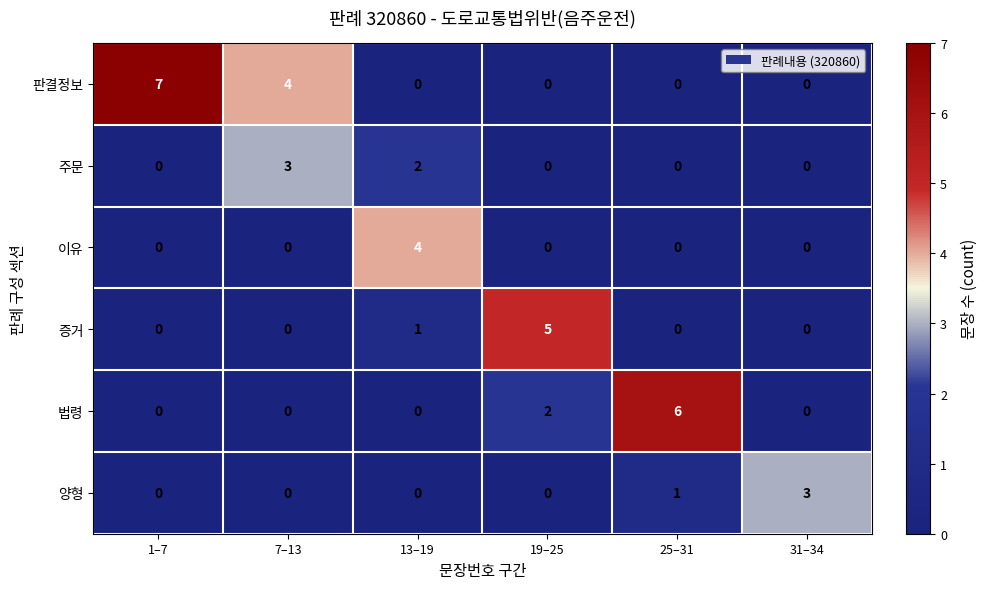

What is the difference between the maximum and minimum values in the 주문 series?

3